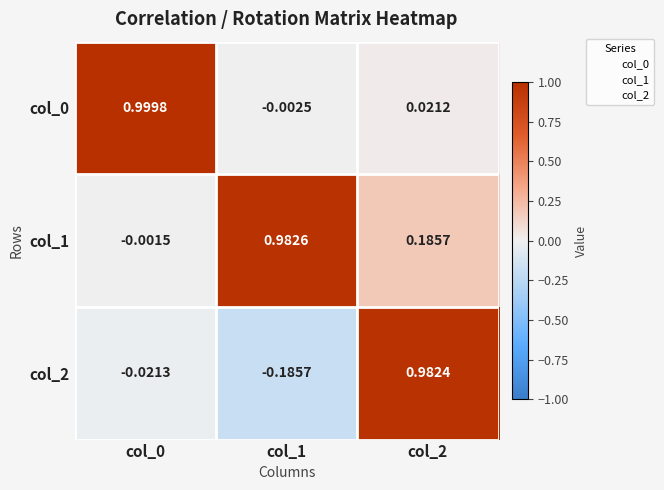

Which series has the largest total across all categories?

col_1